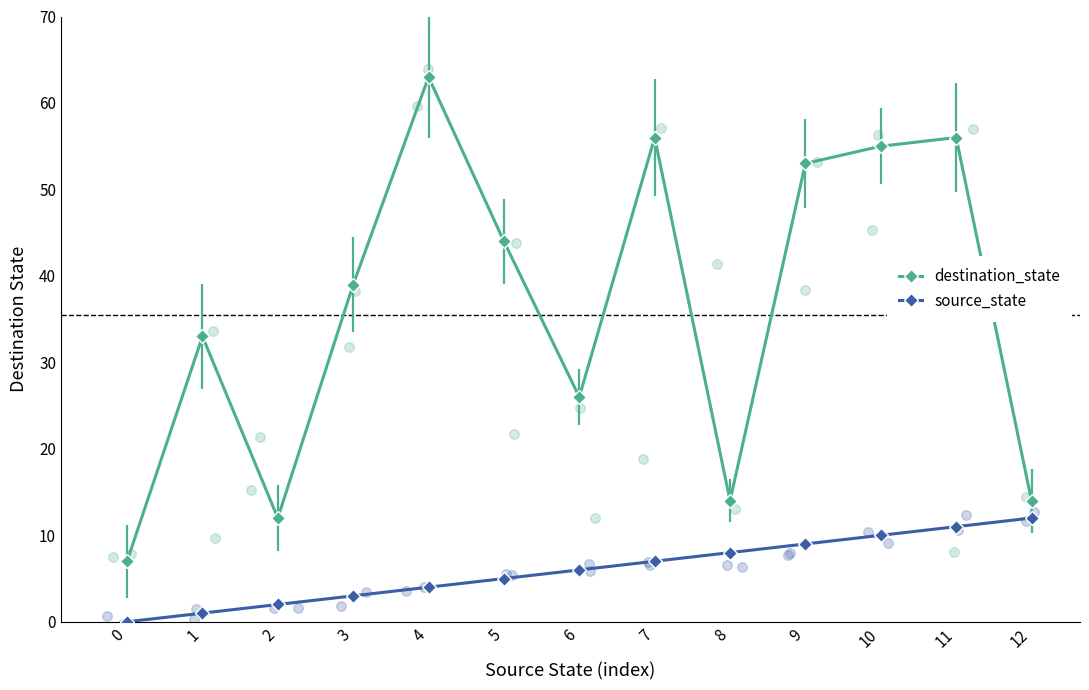

Which series has the widest spread of Y values?

destination_state